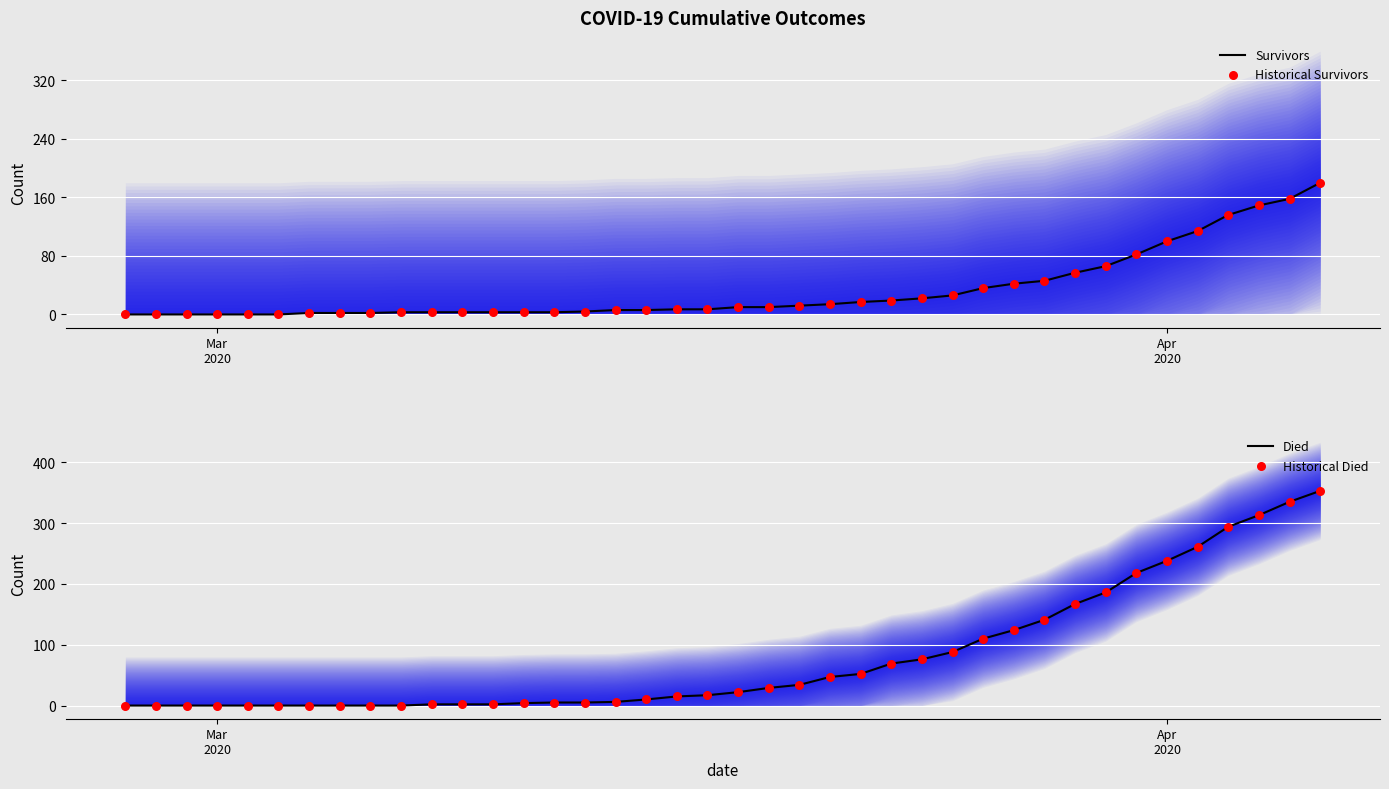

Is the value of Died at 8 greater than the value of Historical Survivors at 10?

No